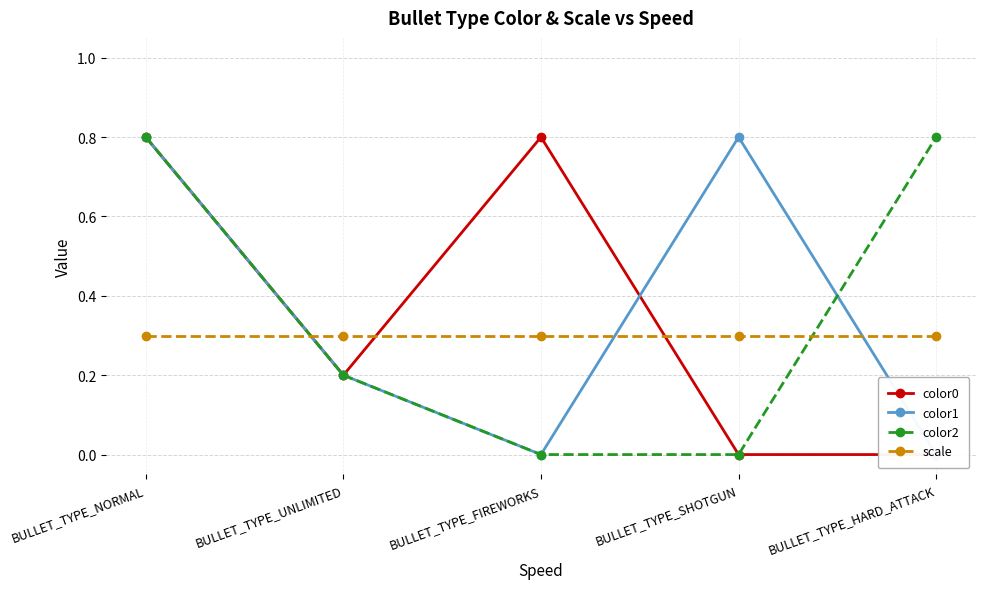

True or false: color1 and color0 intersect in this chart.

True